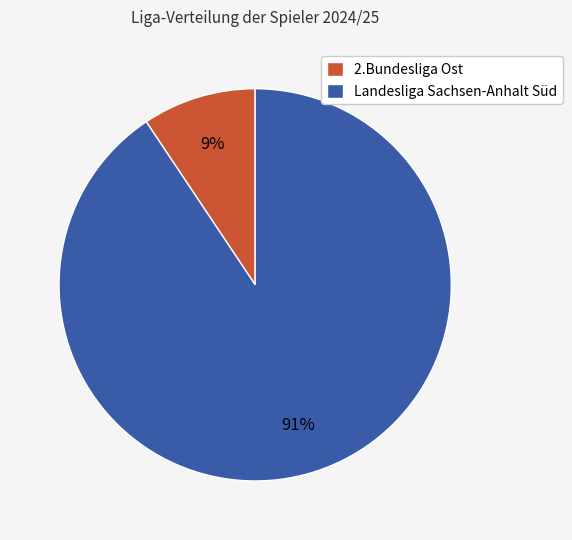

Which has a higher value, 2.Bundesliga Ost or Landesliga Sachsen-Anhalt Süd?

Landesliga Sachsen-Anhalt Süd